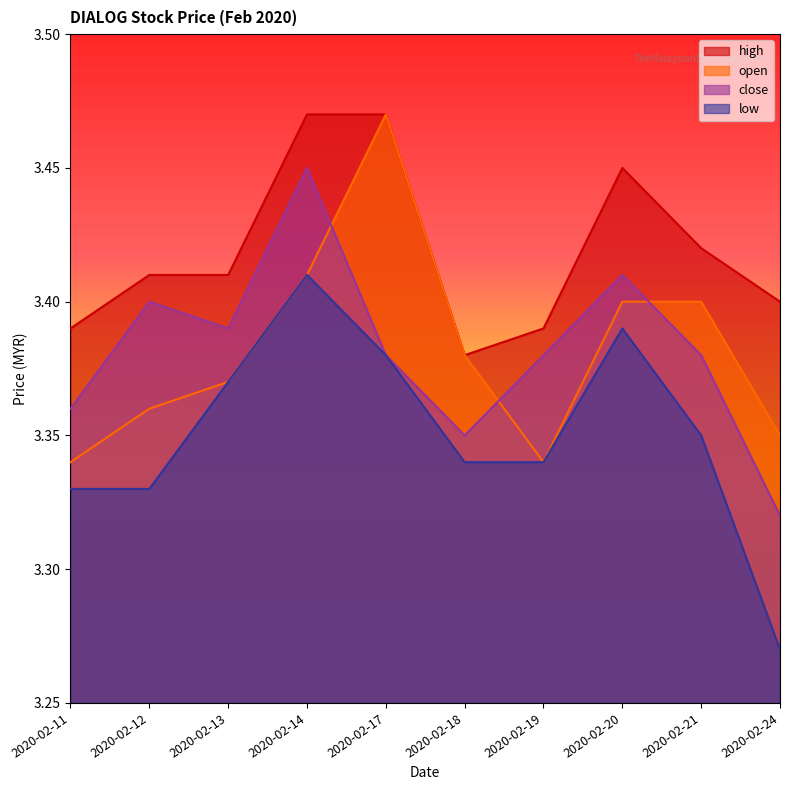

Does the chart display data point markers on the line(s)?

No